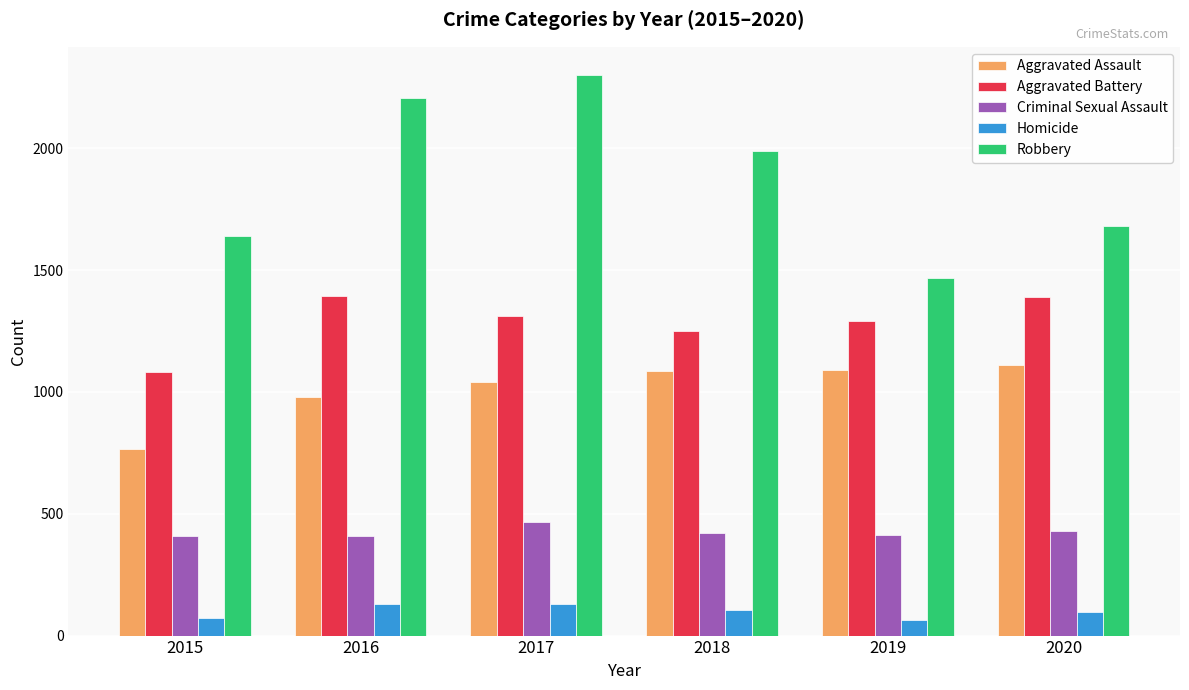

At which label does Criminal Sexual Assault first exceed 420?

2017